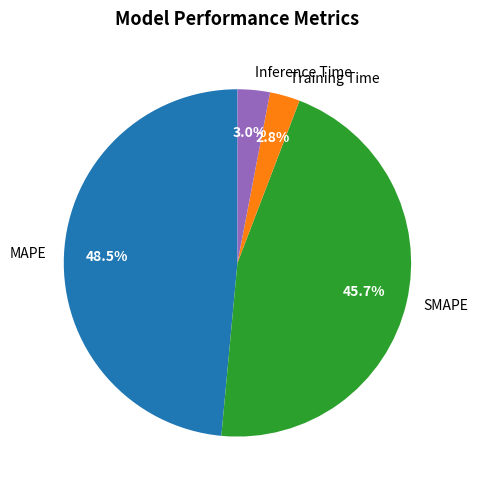

To the nearest percent, what is the combined percentage of Training Time and MAPE?

51%